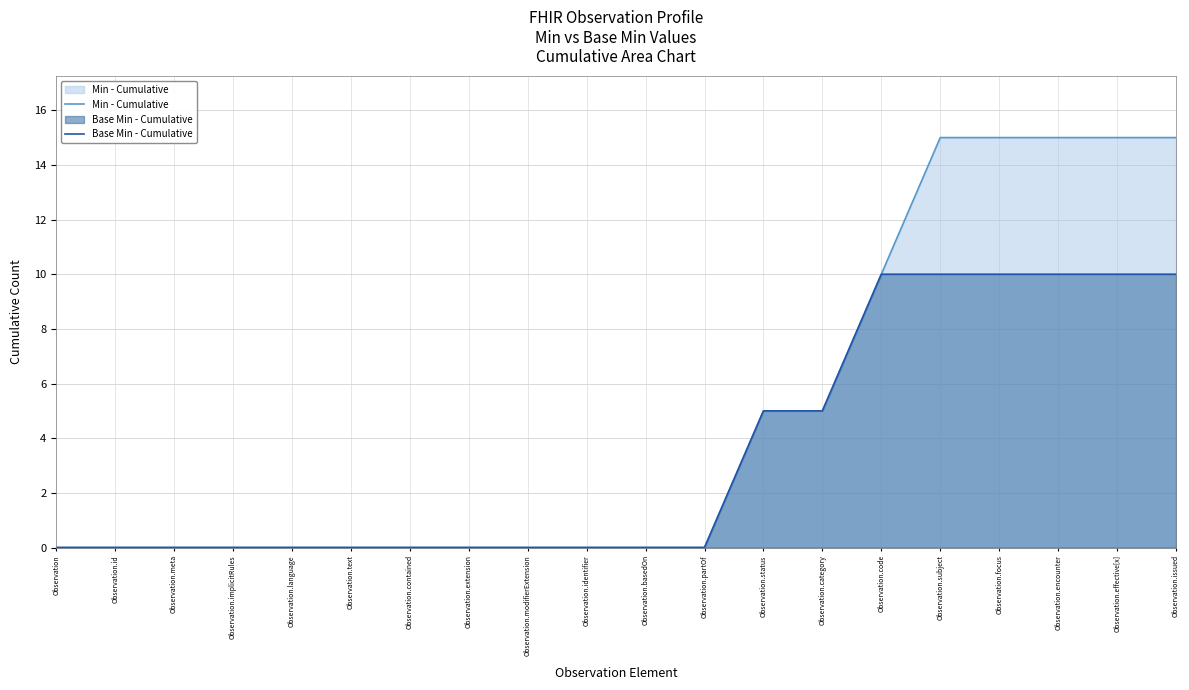

True or false: Min - Cumulative and Base Min - Cumulative intersect in this chart.

False